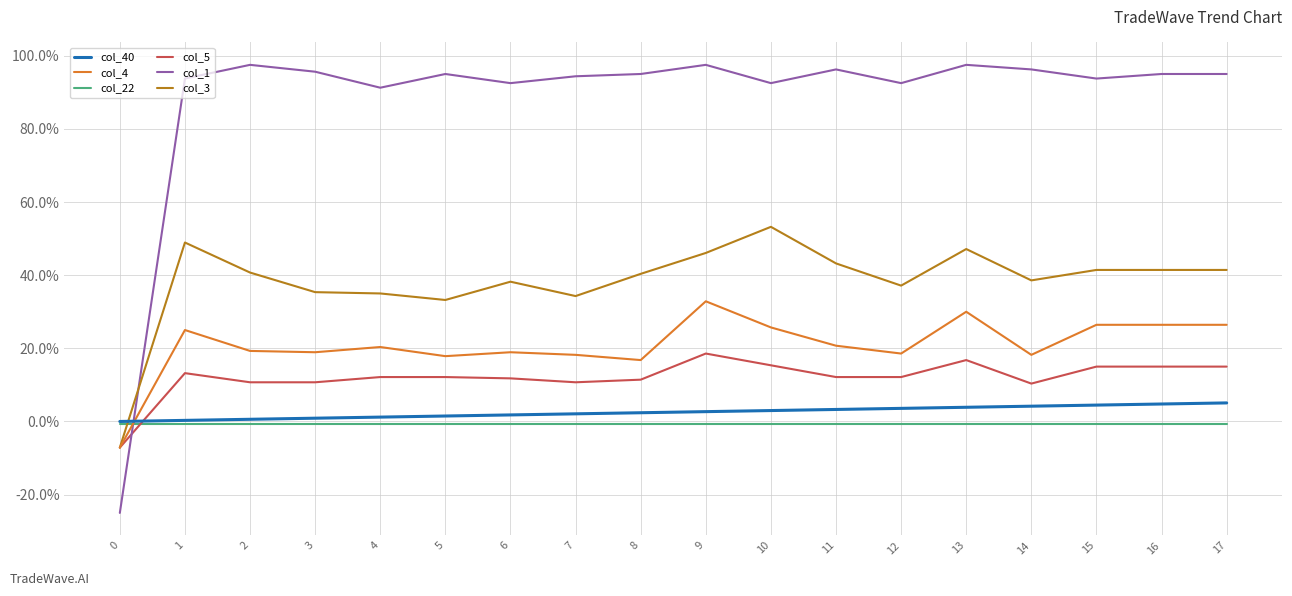

What are all the series names shown in the legend?

col_40, col_4, col_22, col_5, col_1, col_3